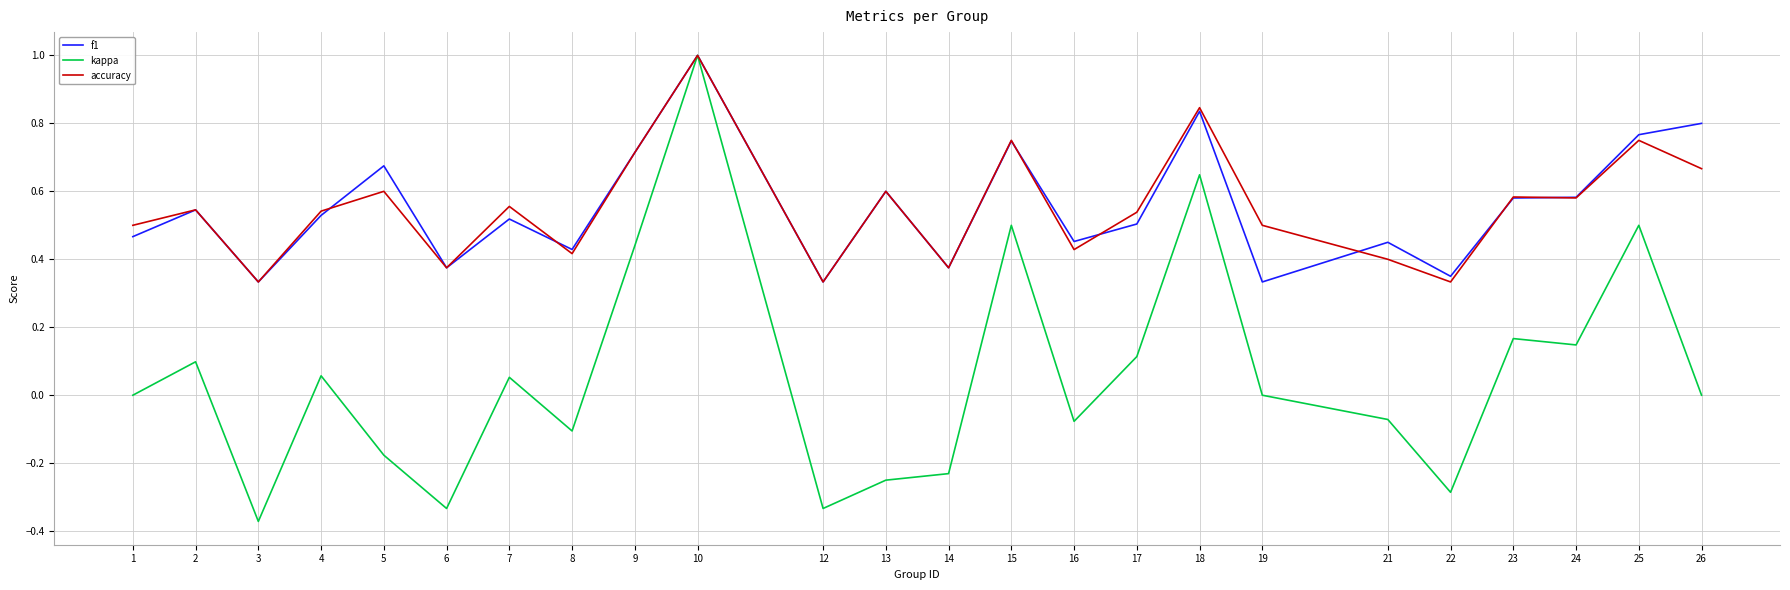

The value of f1 at 23 is 0.6. True or false?

True